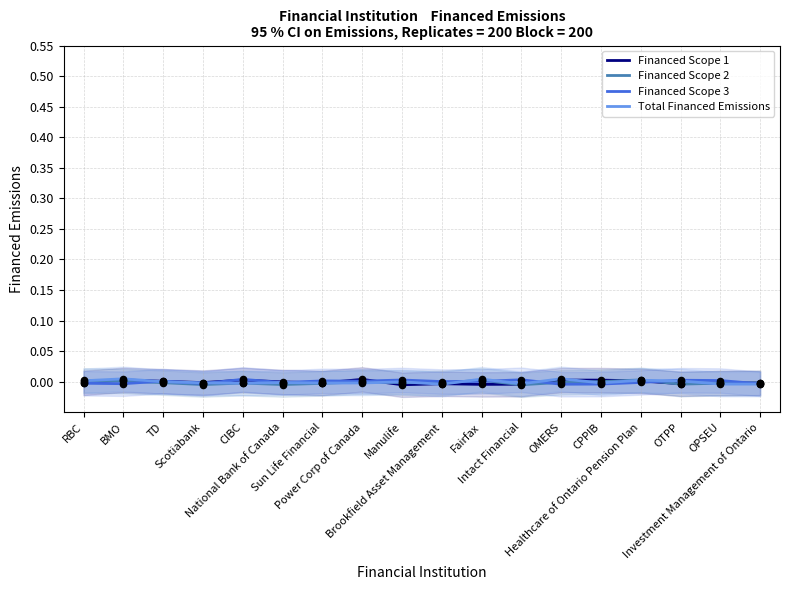

What are all the series names shown in the legend?

Financed Scope 1, Financed Scope 2, Financed Scope 3, Total Financed Emissions